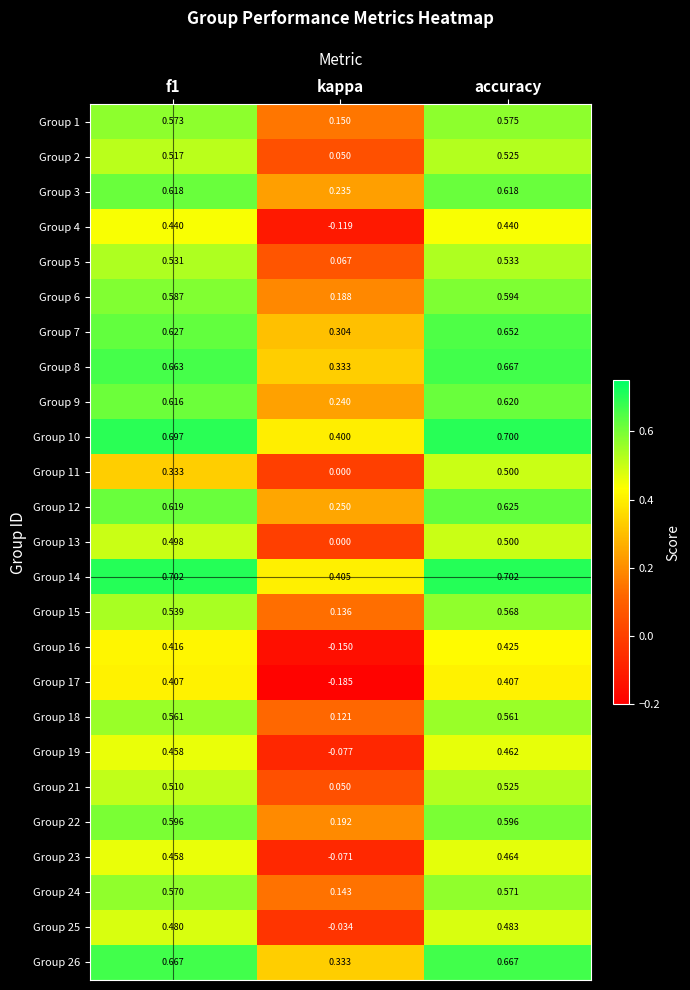

Where is Group 16 nearest to the value 0?

kappa